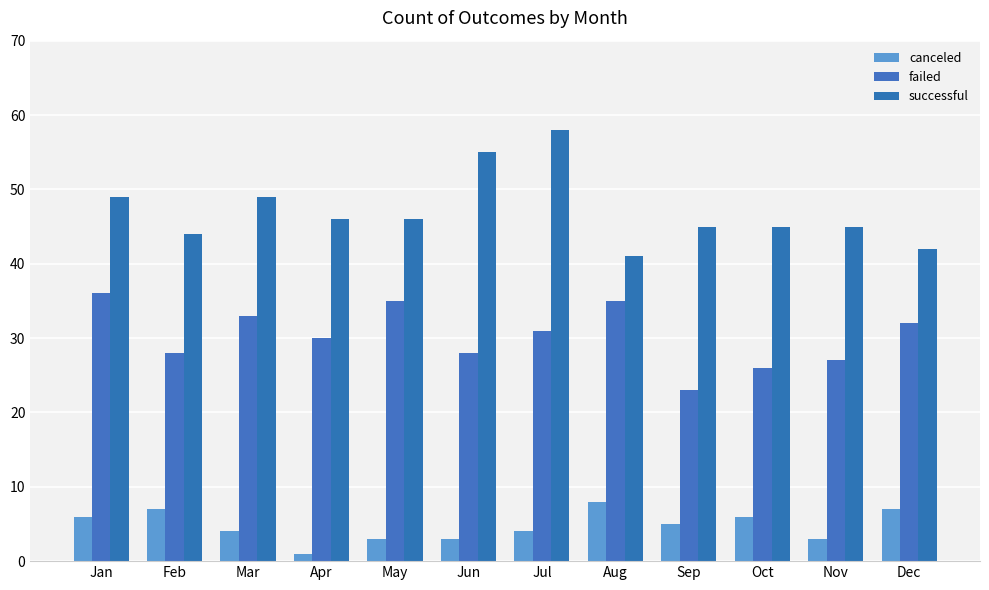

What is the value of the canceled bar at the 11th from the left?

3